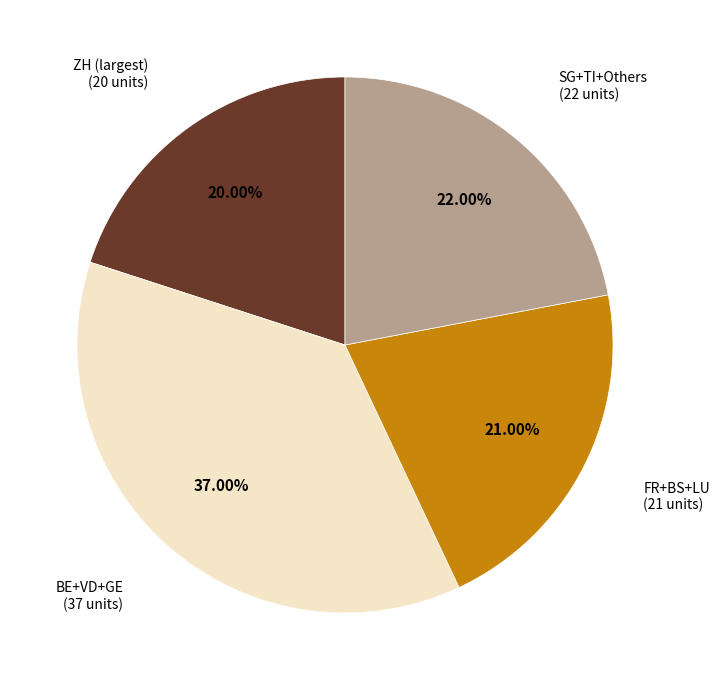

How many slices are in this pie chart?

4